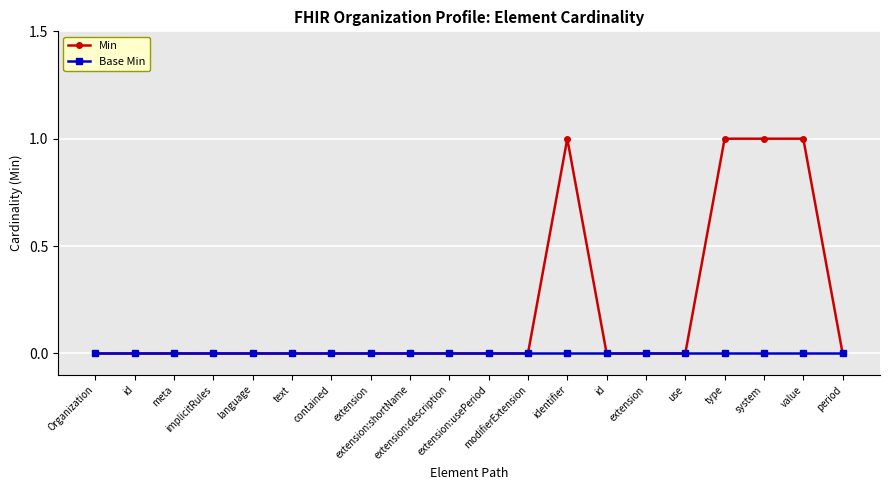

How many series are shown in this chart?

2